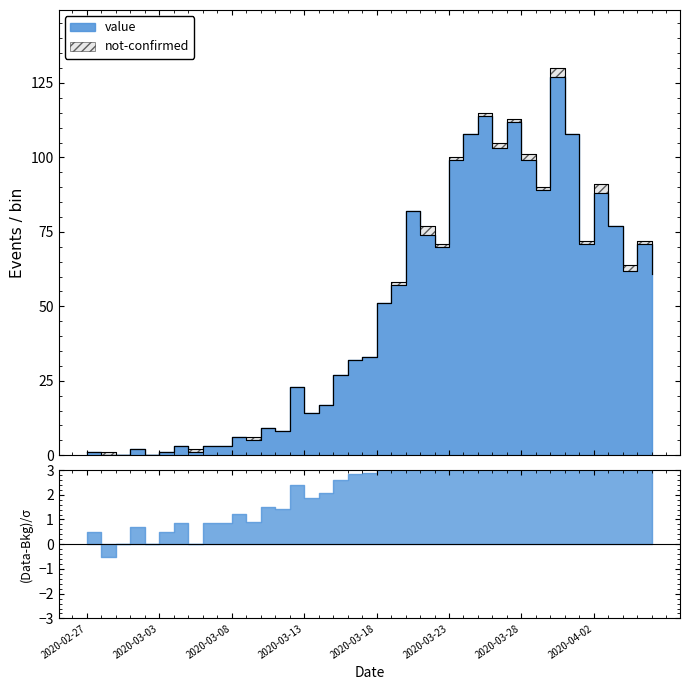

How many points are higher than both their immediate neighbors (excluding endpoints)?

11